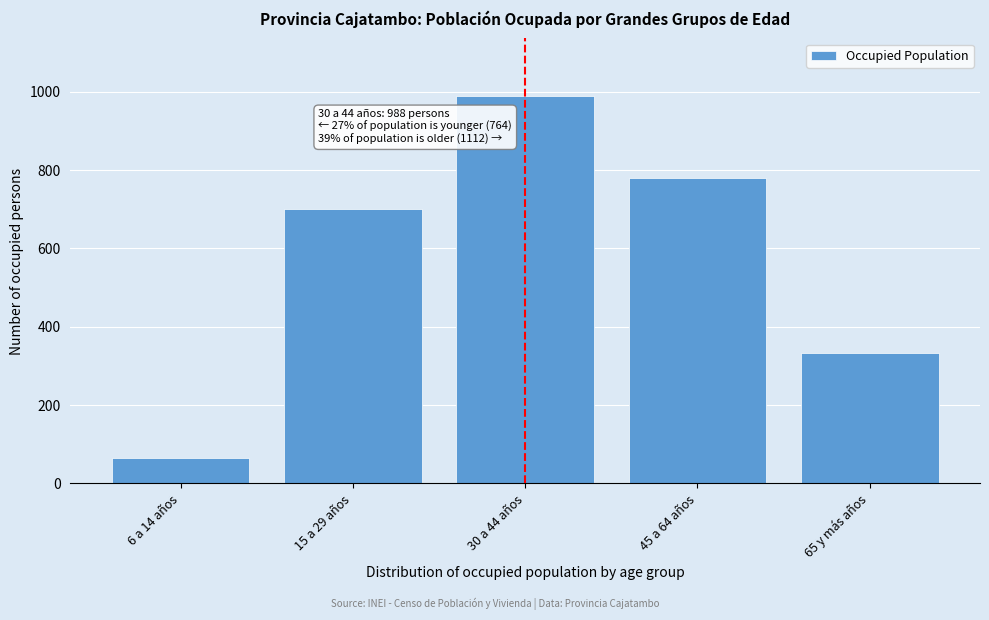

Reading left to right, extract all data points from this chart.

6 a 14 años=64	15 a 29 años=700	30 a 44 años=988	45 a 64 años=780	65 y más años=332